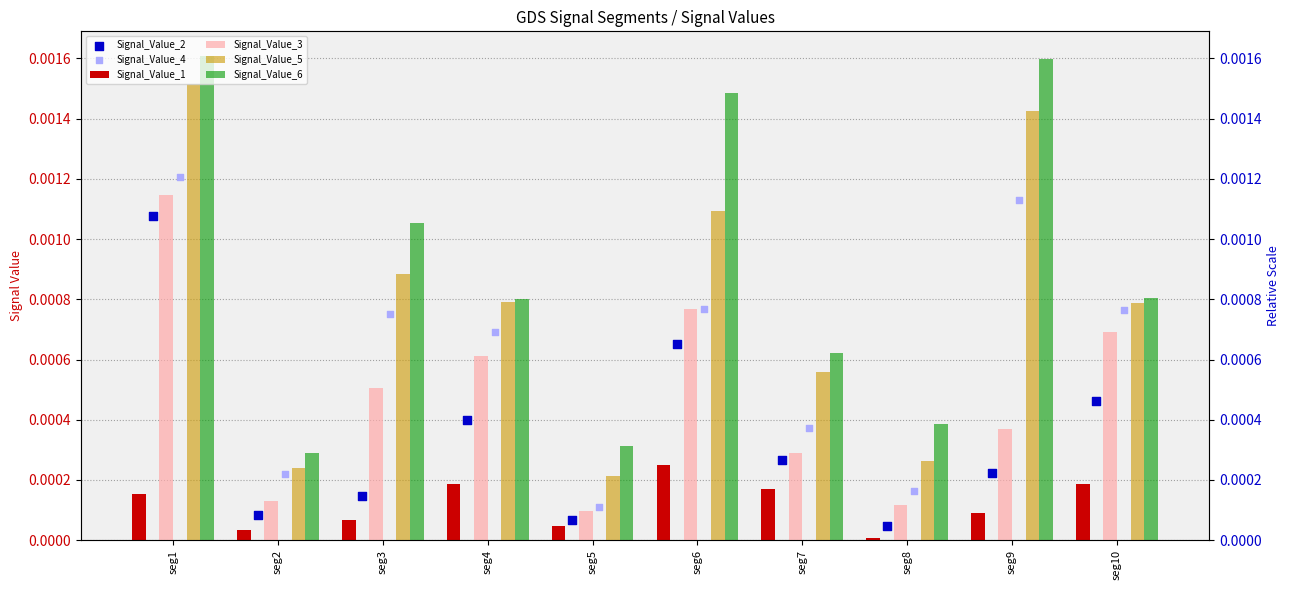

Which series has the largest total across all categories?

Signal_Value_6